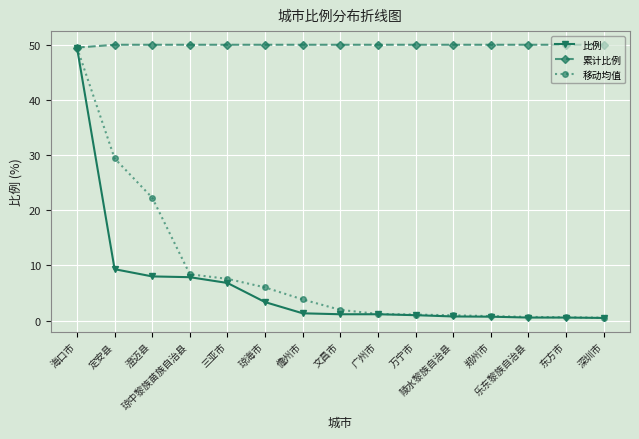

Which series has the largest range (max minus min)?

比例